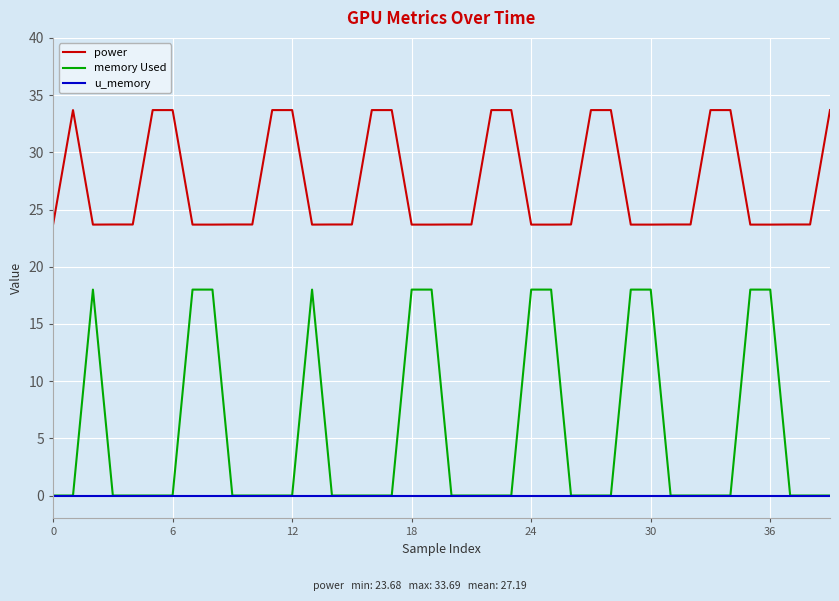

Which series has the largest range (max minus min)?

memory Used